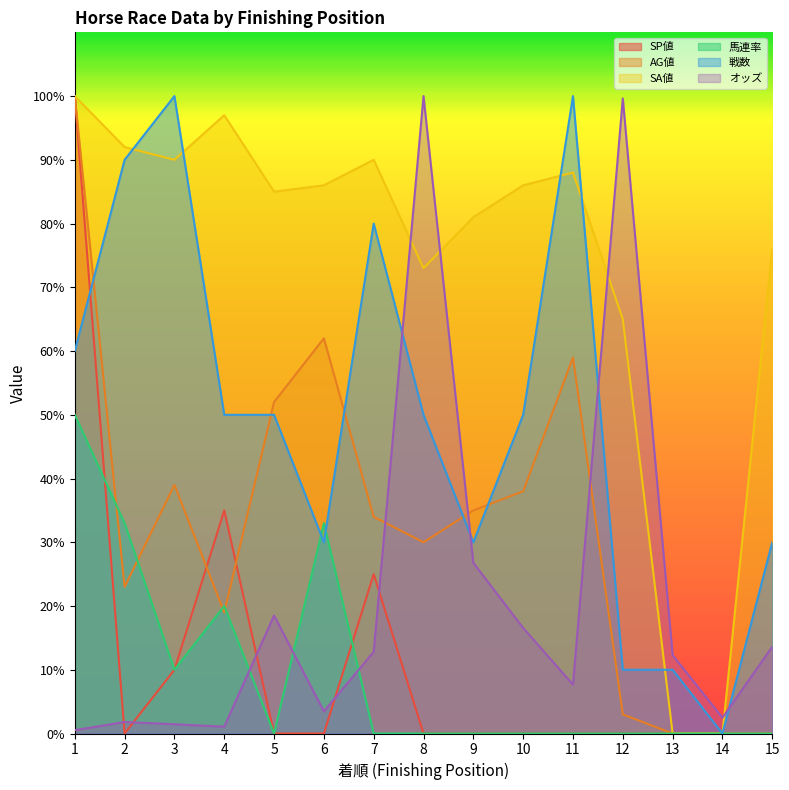

At how many categories does at least one series exceed 89?

8